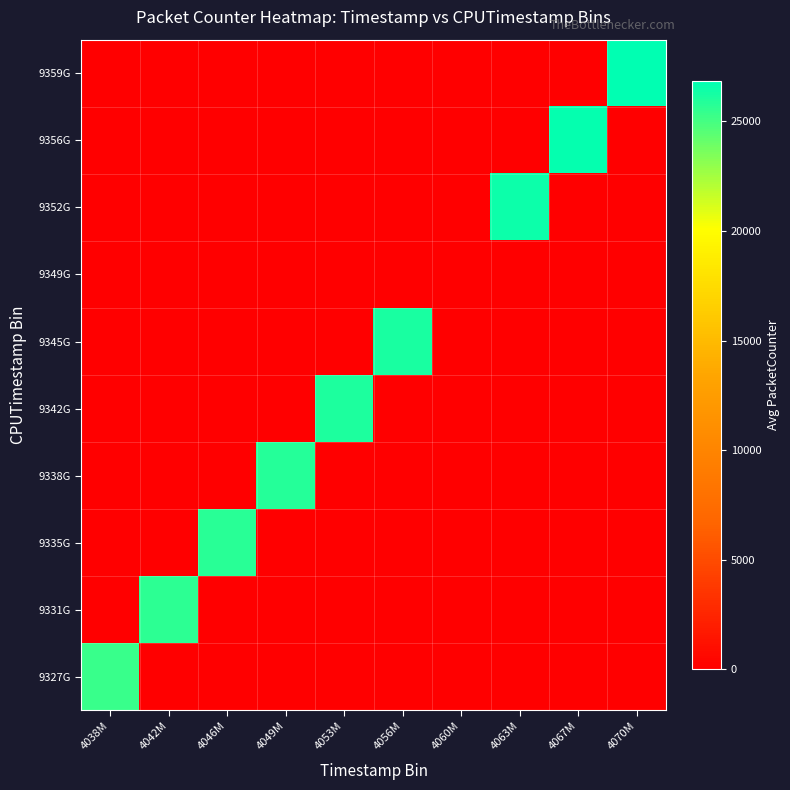

Rank the series by their maximum value, from highest to lowest.

9359G, 9356G, 9352G, 9345G, 9342G, 9338G, 9335G, 9331G, 9327G, 9349G